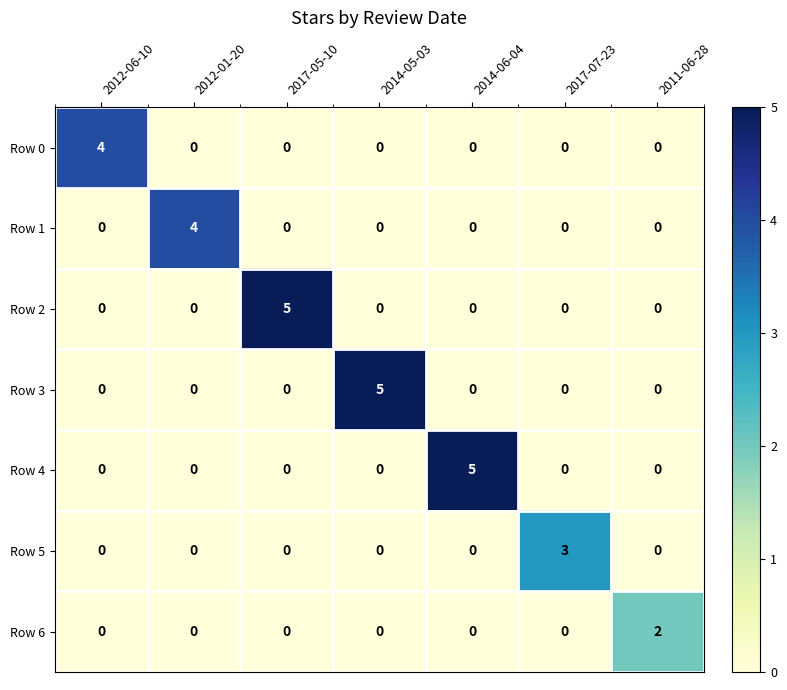

Is the value of Row 6 at 2014-05-03 greater than the value of Row 5 at 2017-07-23?

No